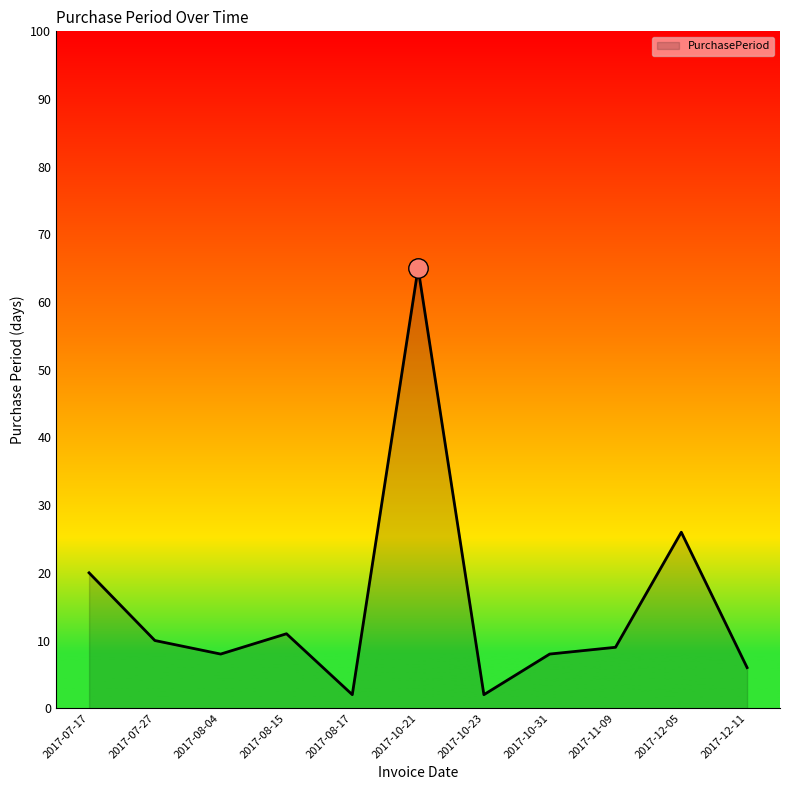

What is the difference between the values at 2017-12-05 and 2017-11-09?

17